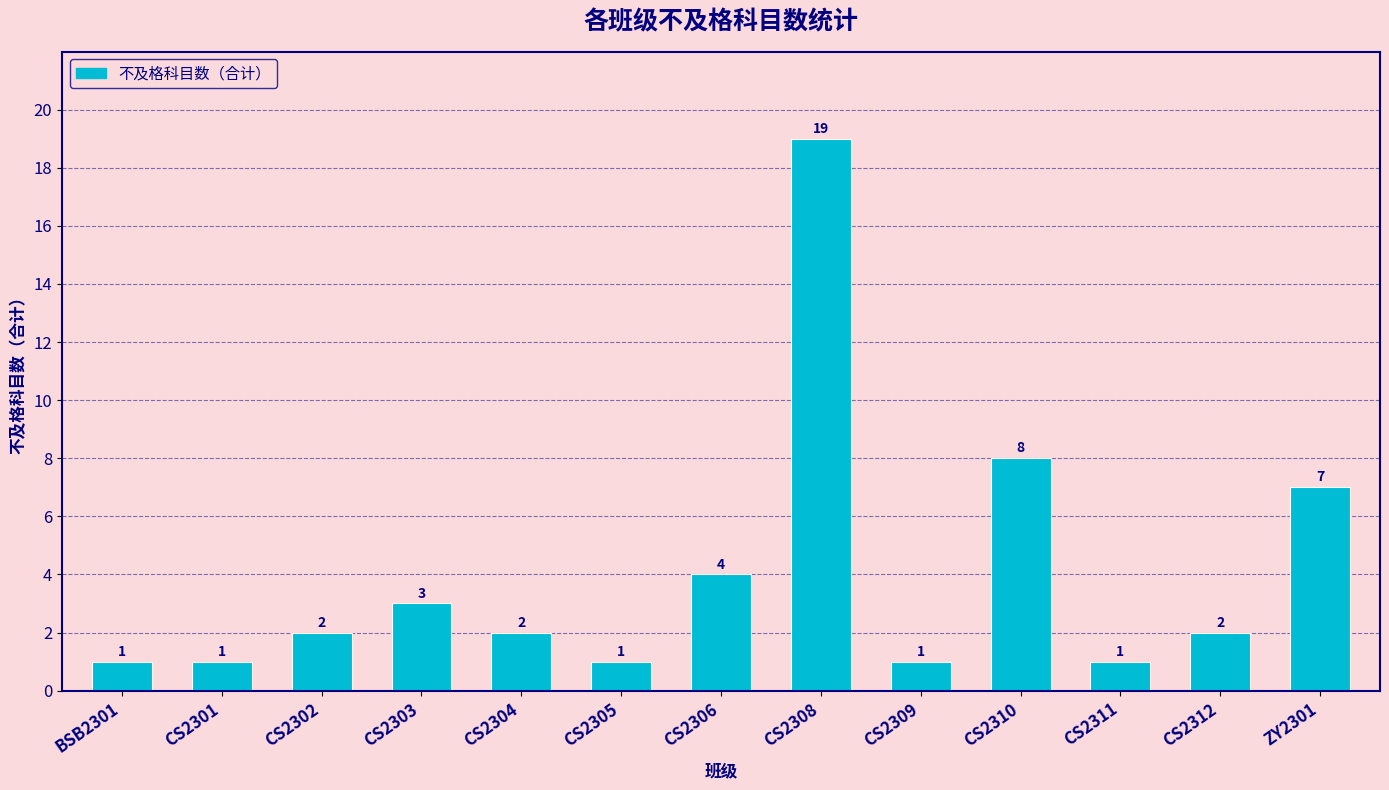

True or false: the data shows 1 at CS2301.

True